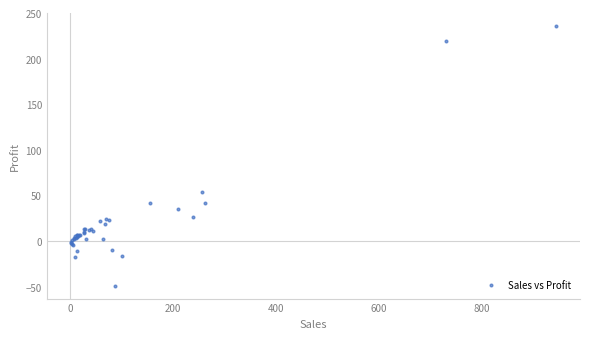

What Y value in the scatter plot is closest to 93?

54.4